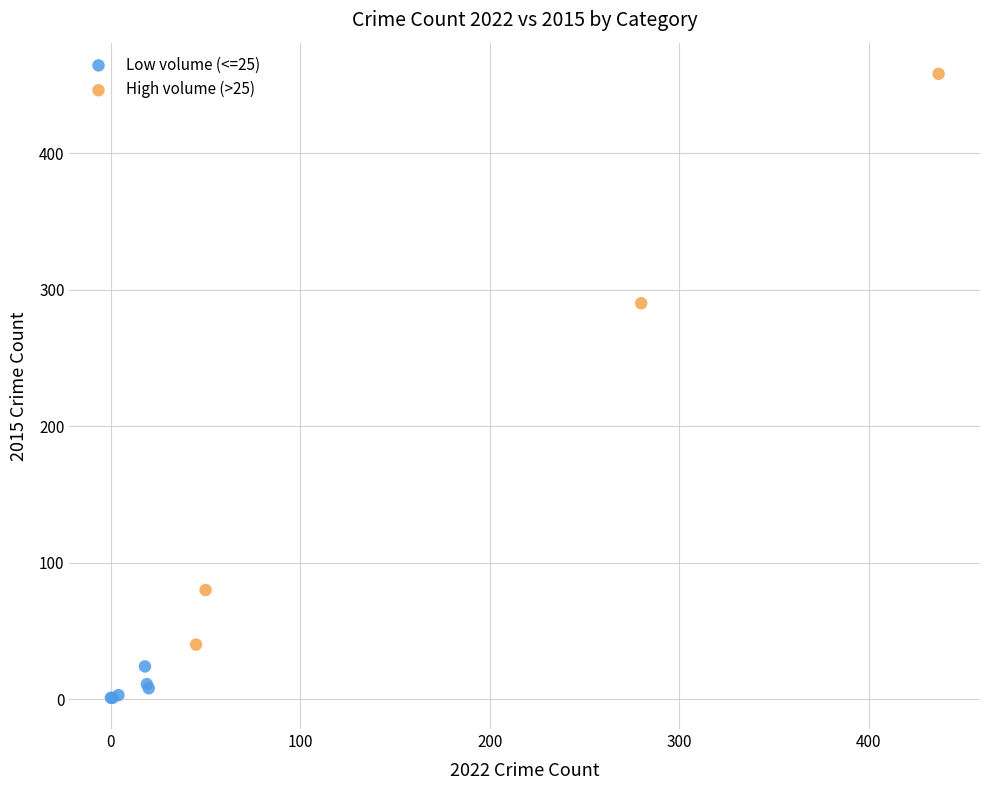

Which series has the largest Y range (max minus min)?

High volume (>25)